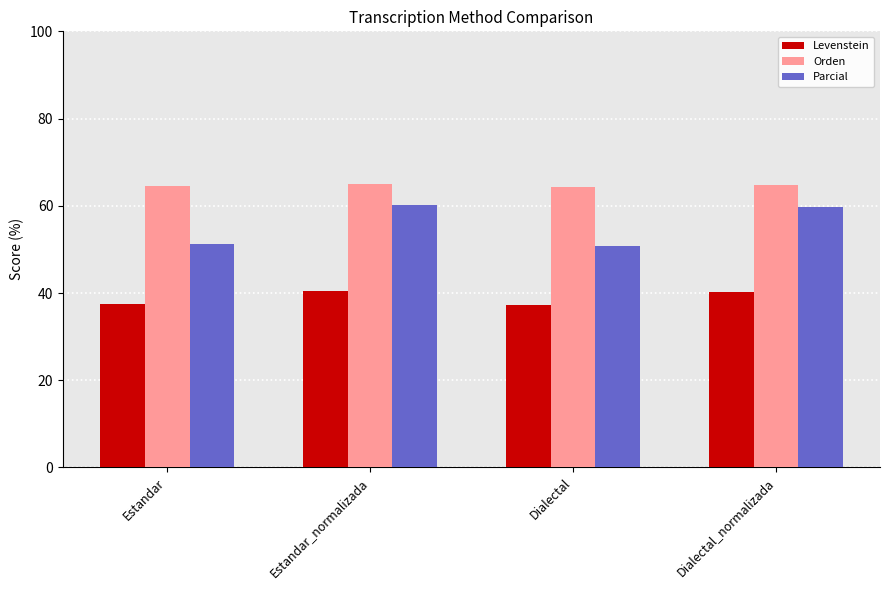

How many groups of bars are there?

4